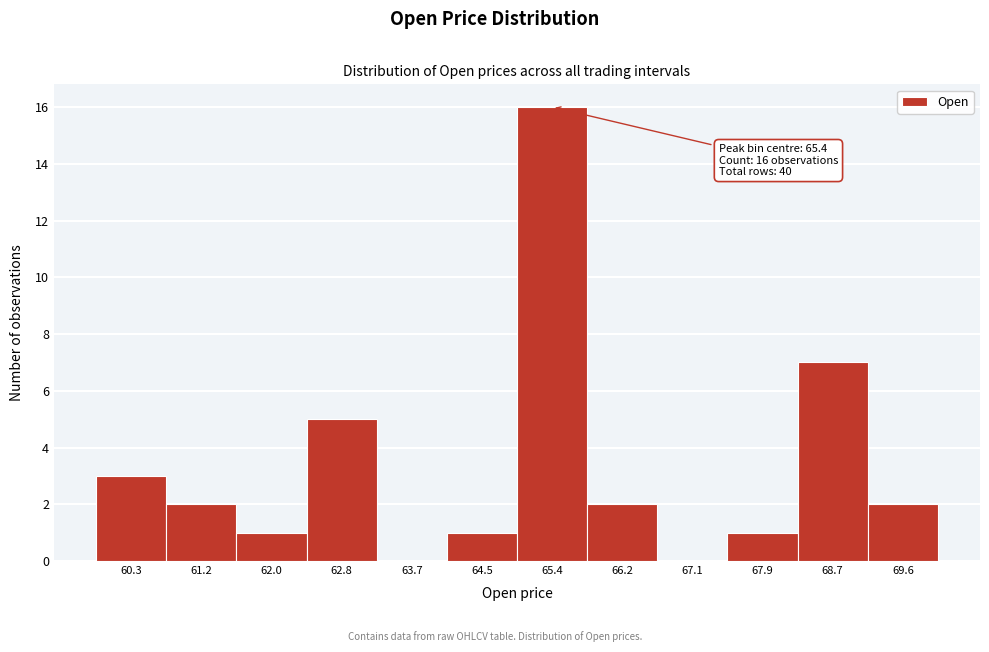

Over which range of the x-axis is the bar tallest?

65.0 to 65.8